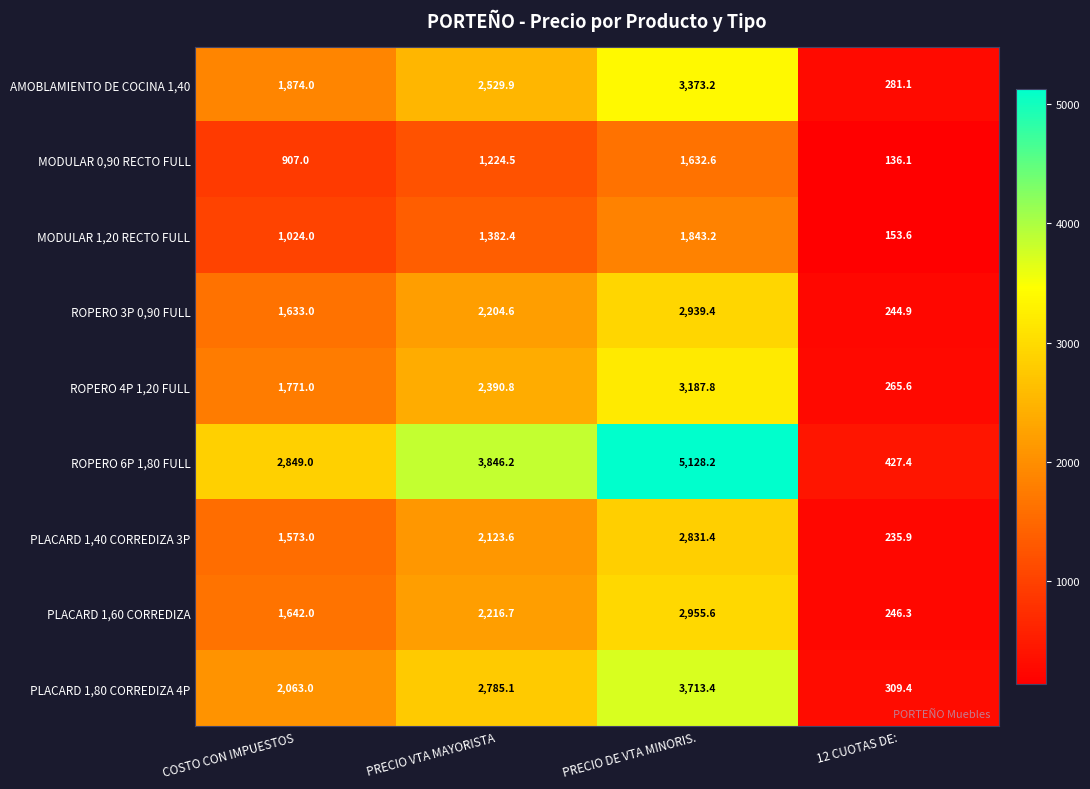

At which label is PLACARD 1,80 CORREDIZA 4P closest to 2011?

COSTO CON IMPUESTOS